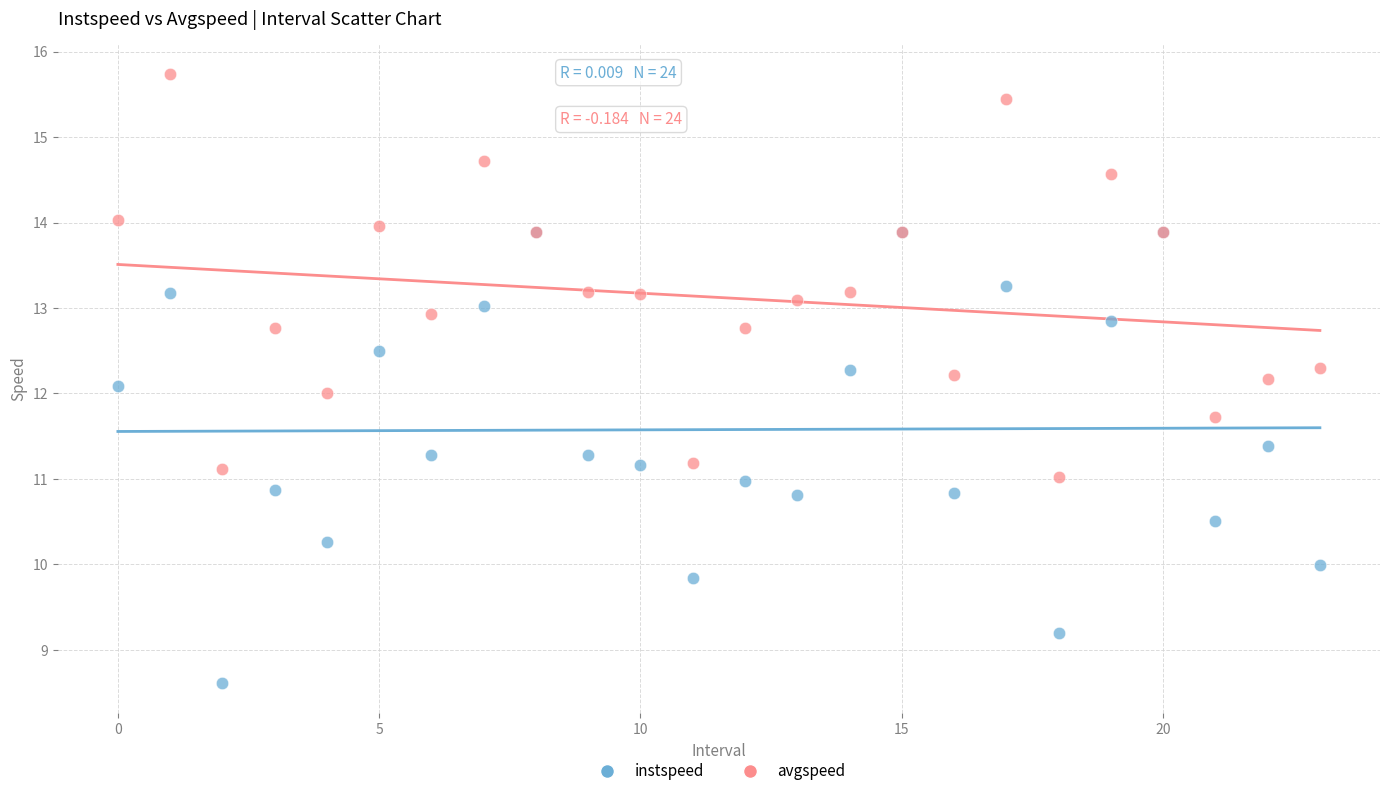

Which series has the largest Y range (max minus min)?

instspeed